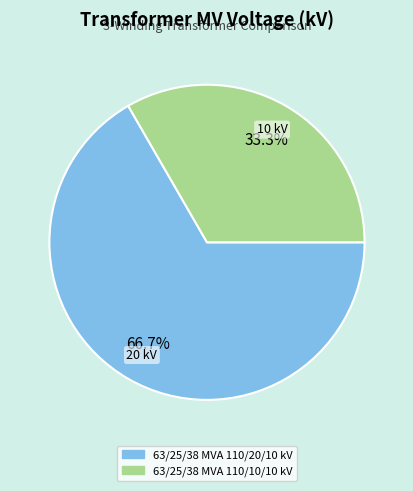

What is the largest slice in the pie chart?

63/25/38 MVA 110/20/10 kV